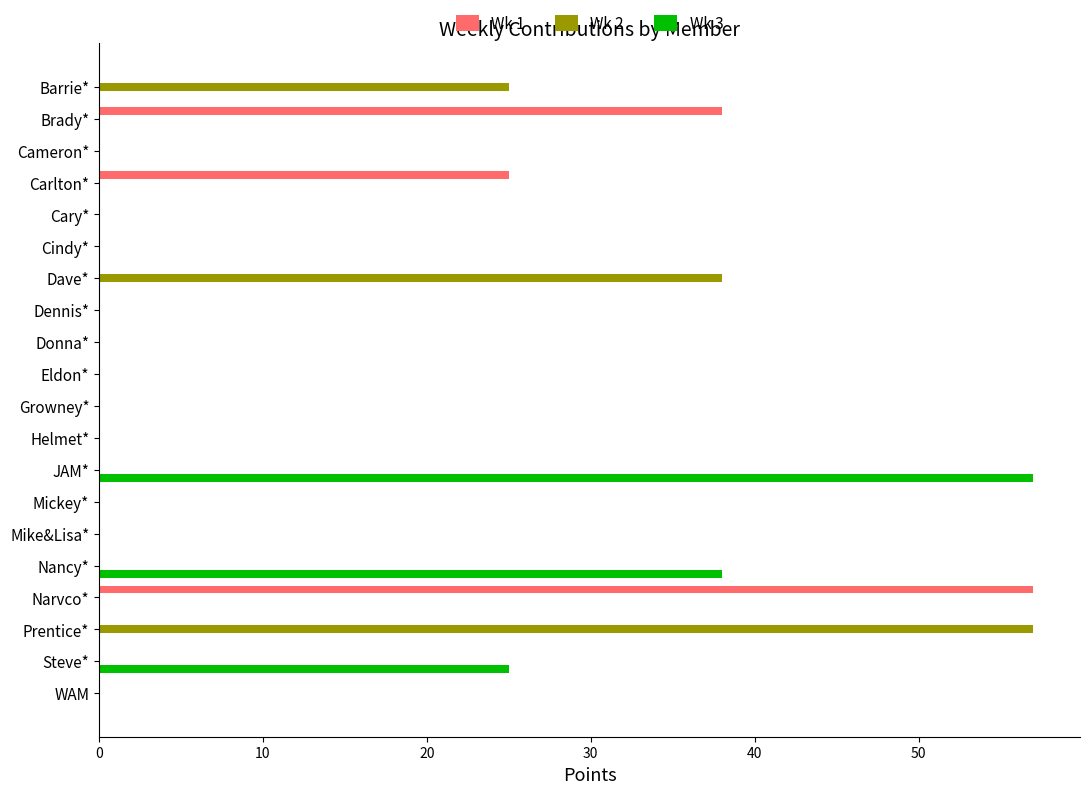

Which series changed the most between Cary* and Prentice*?

Wk 2